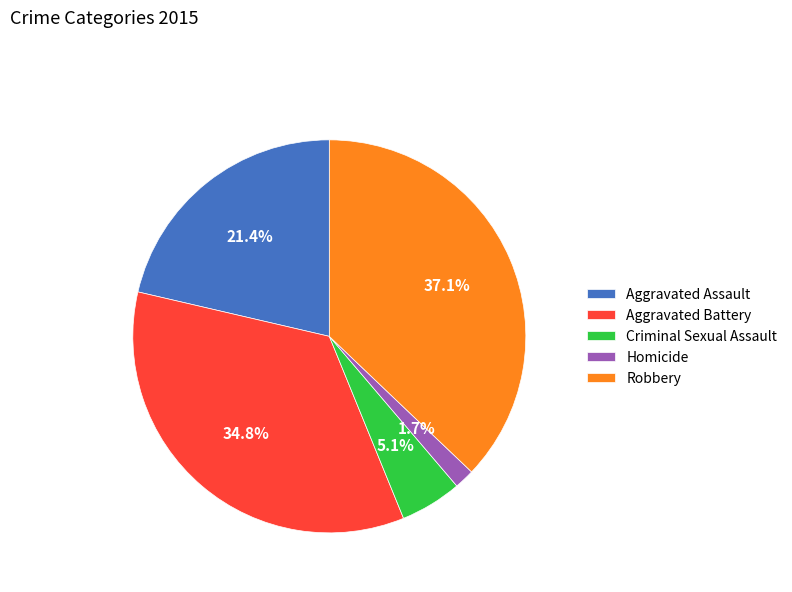

Combined, do Robbery and Criminal Sexual Assault account for over 50%?

No